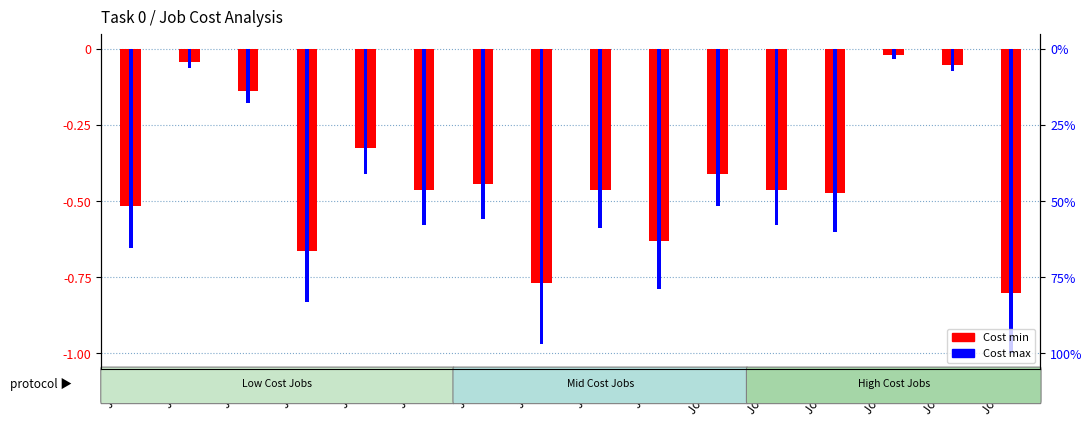

Is it true that Cost min equals -0.3 at Job 4?

True